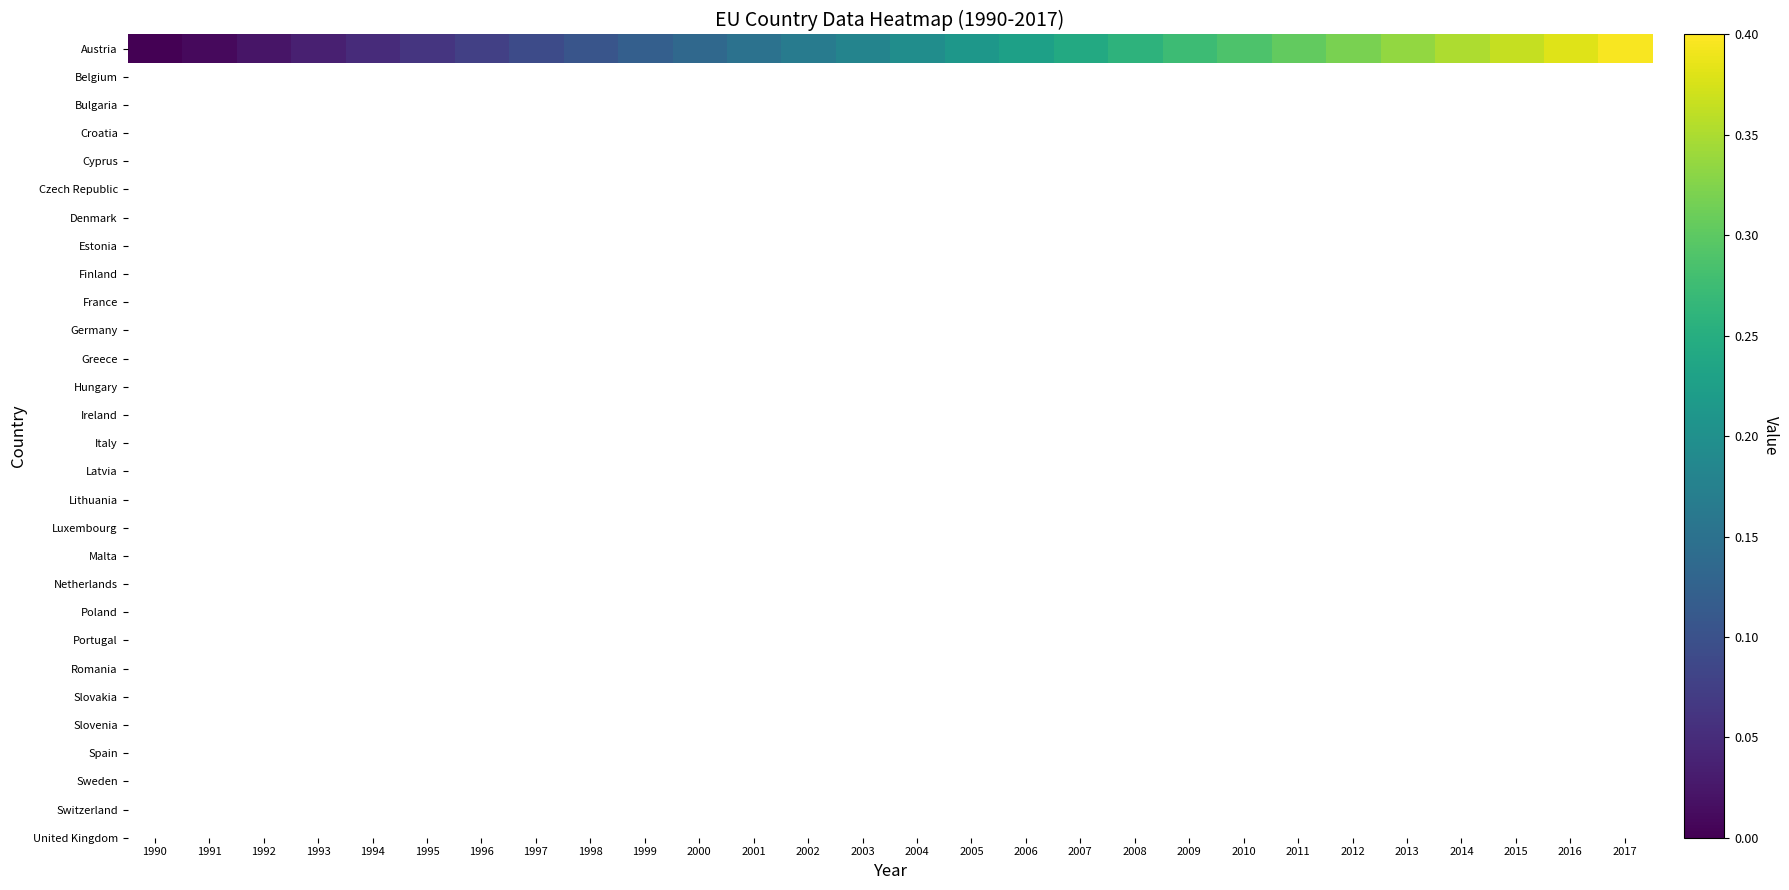

Count the number of categories in the chart.

28